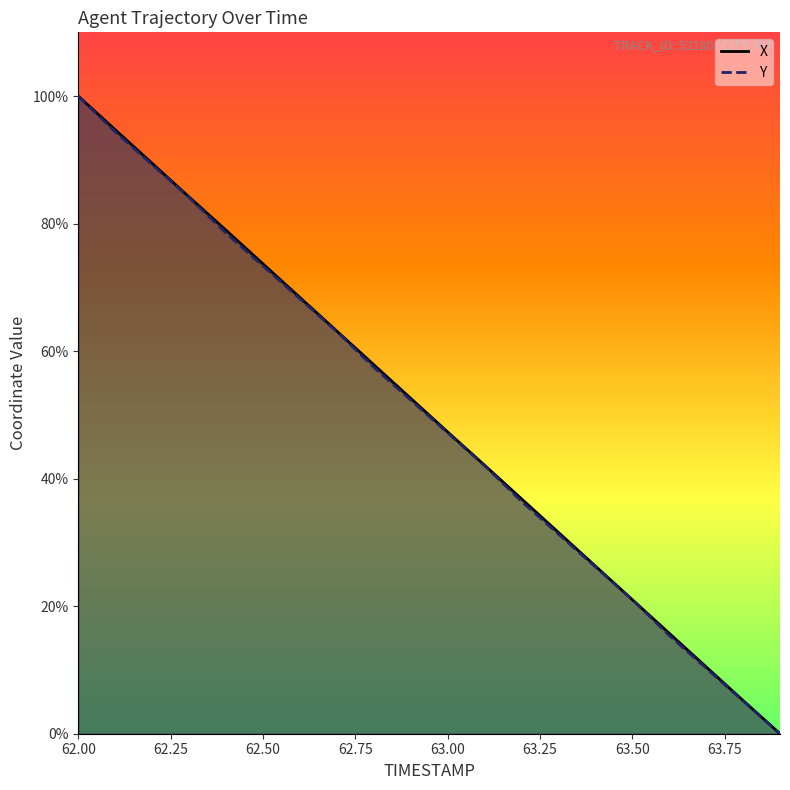

What is the maximum value shown in the chart?

100.0